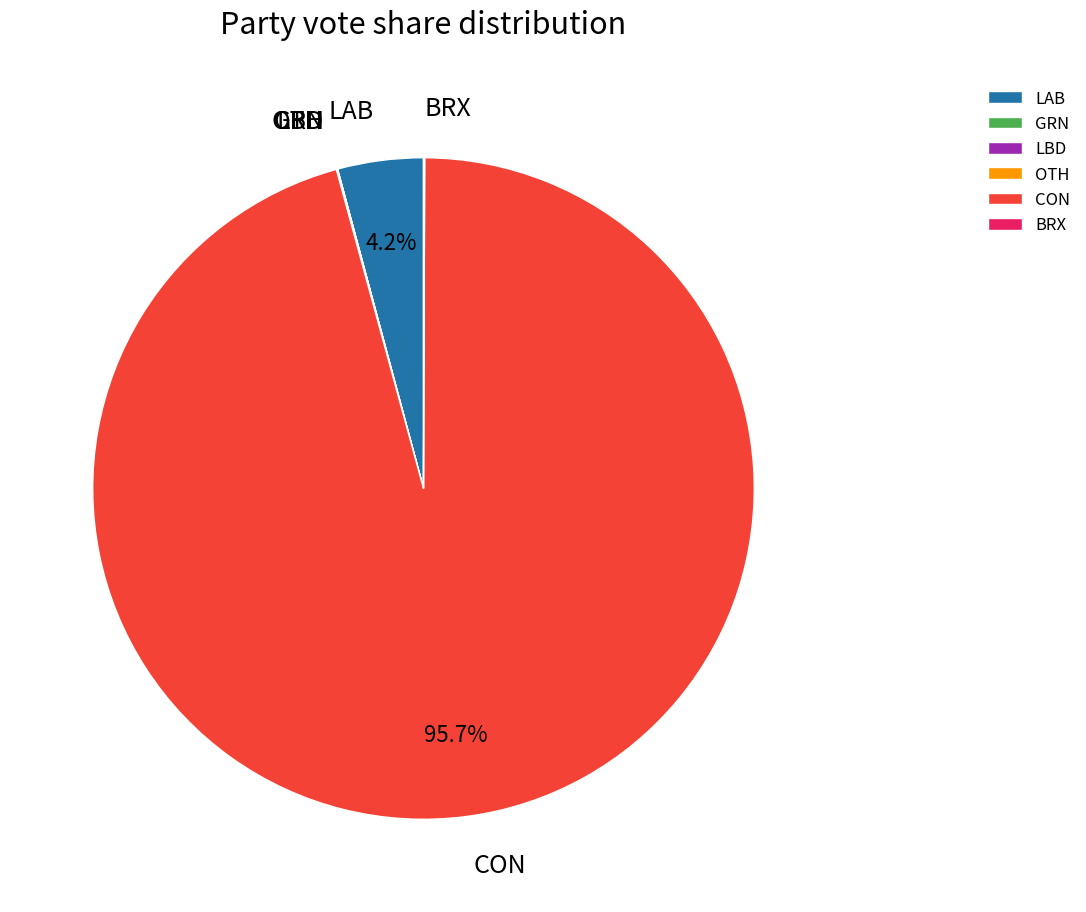

Which slice is the largest?

CON